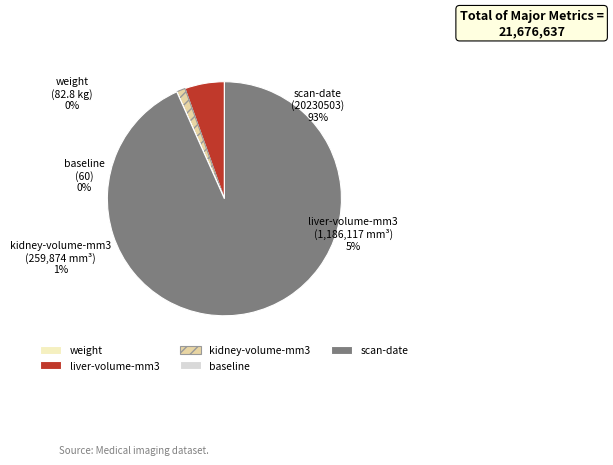

True or false: baseline accounts for 0% of the total.

True